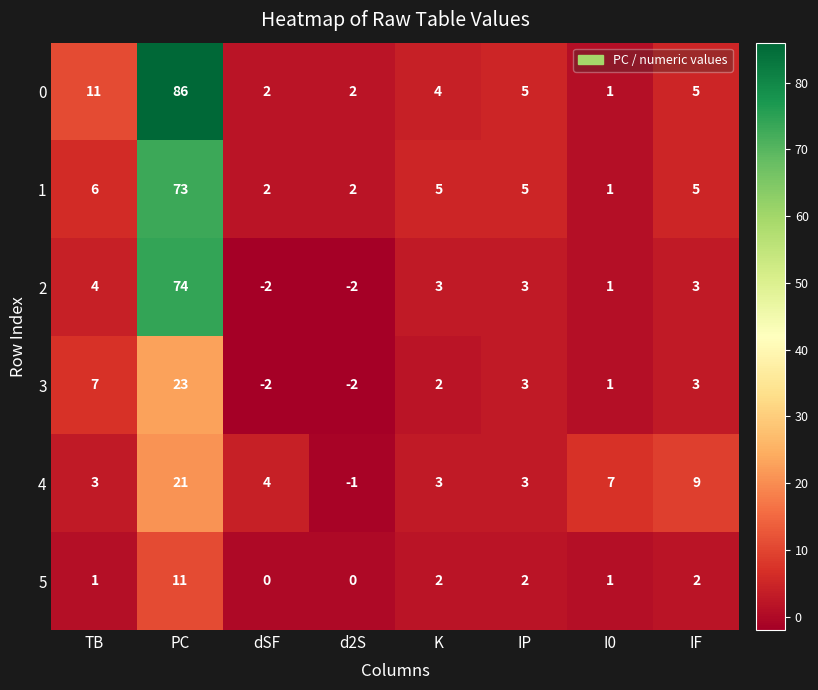

What is the approximate value of 2 at IP, to the nearest 5?

5